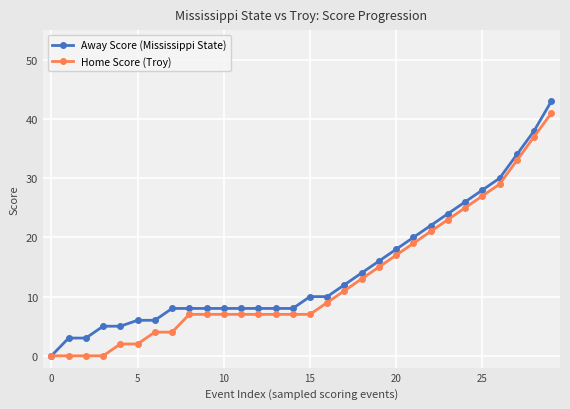

What is the maximum value for Home Score (Troy)?

41